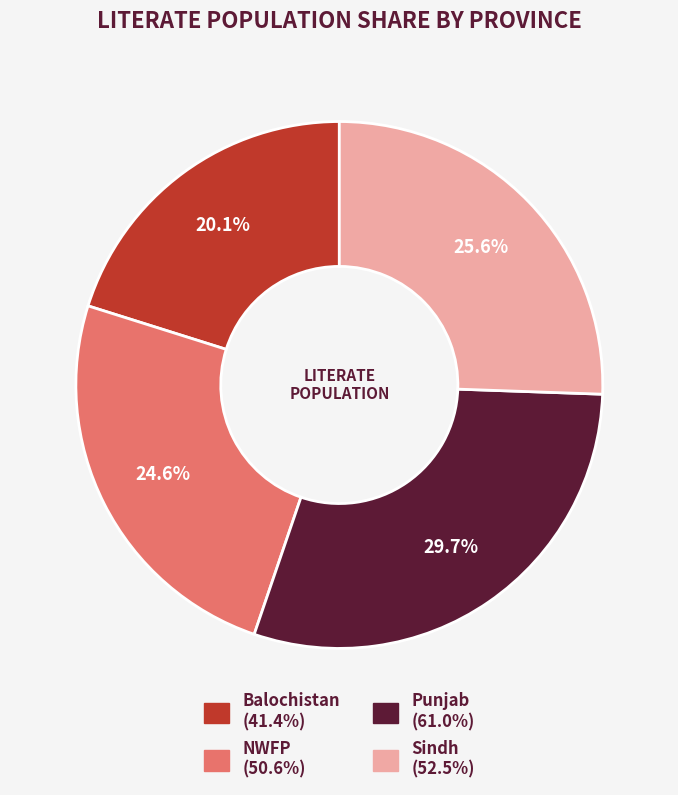

To the nearest percent, what percentage of the pie is Sindh?

26%